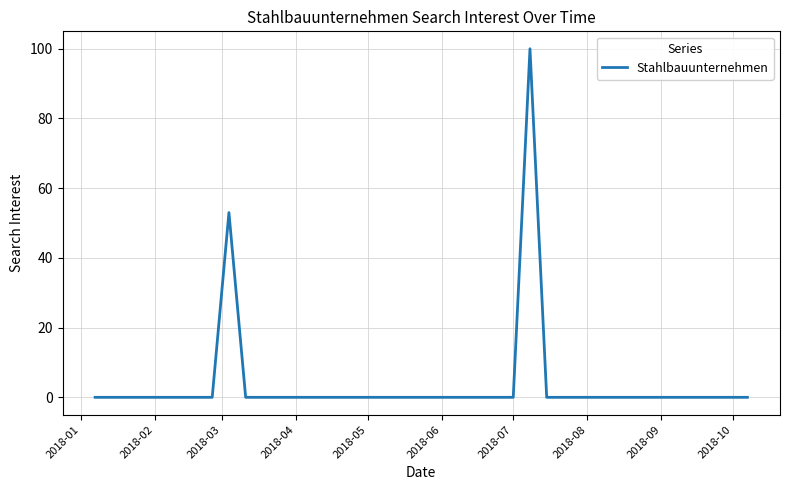

What is the maximum value shown in the chart?

100